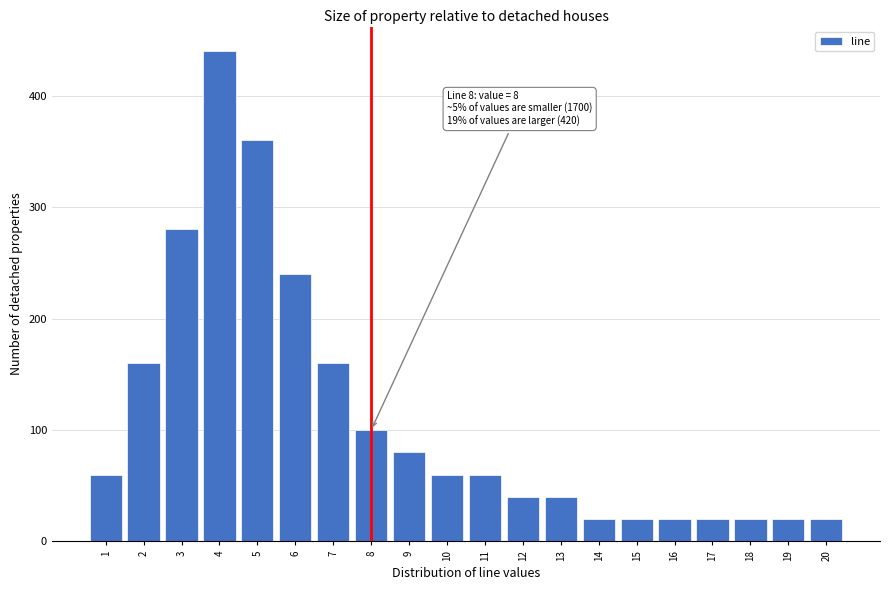

Reading right to left, what are all the values shown in this chart?

20=20	19=20	18=20	17=20	16=20	15=20	14=20	13=40	12=40	11=60	10=60	9=80	8=100	7=160	6=240	5=360	4=440	3=280	2=160	1=60